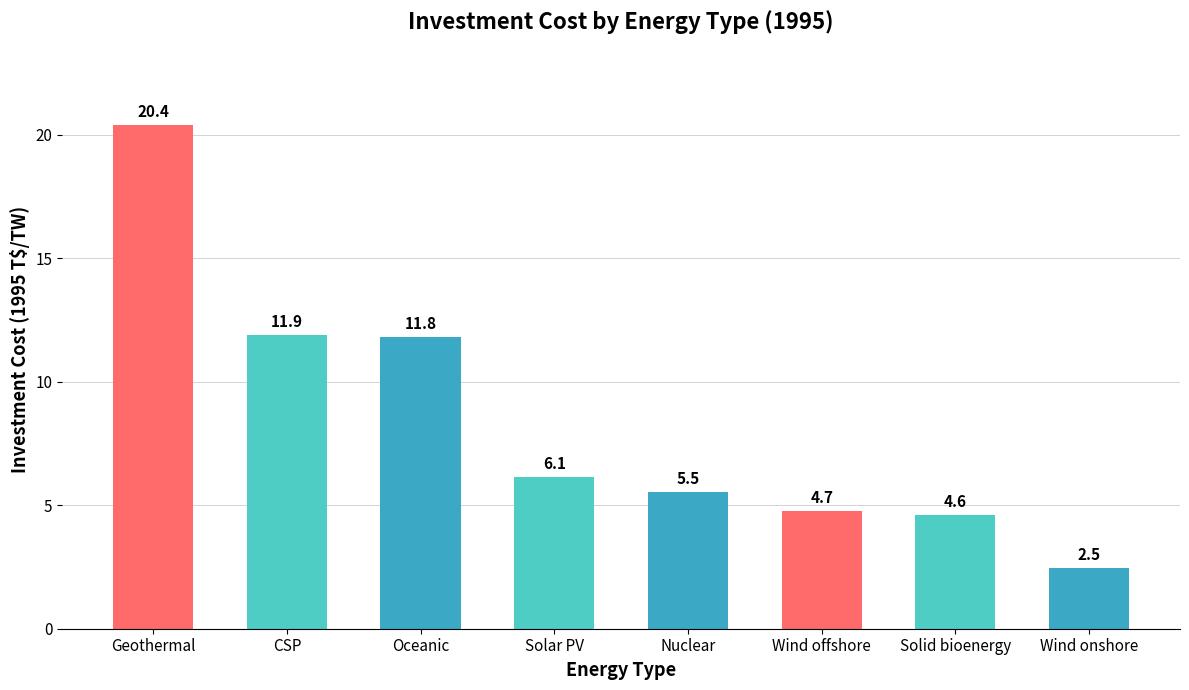

What is the difference between the maximum and minimum values?

17.9